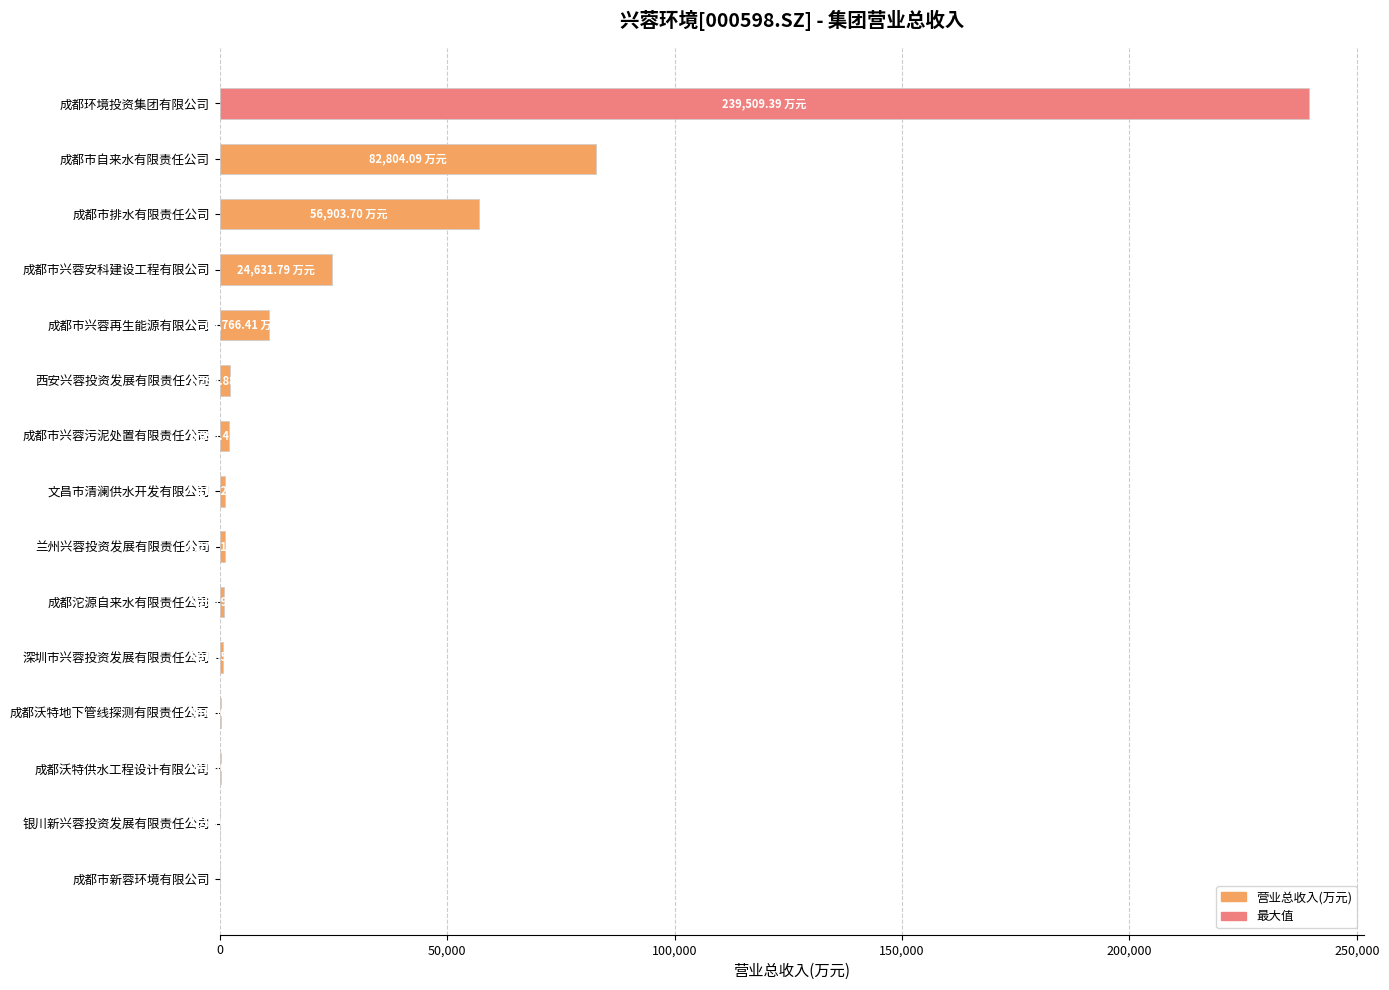

Which label corresponds to the largest value in the chart?

成都环境投资集团有限公司